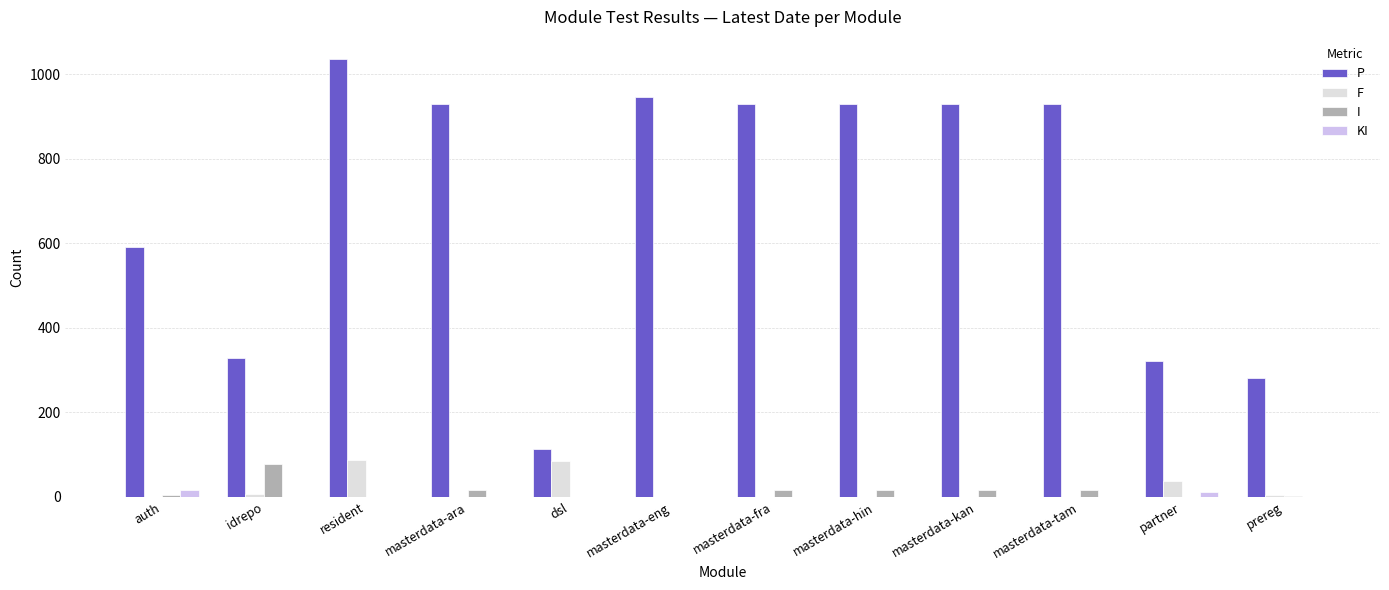

Which series has the largest total across all categories?

P